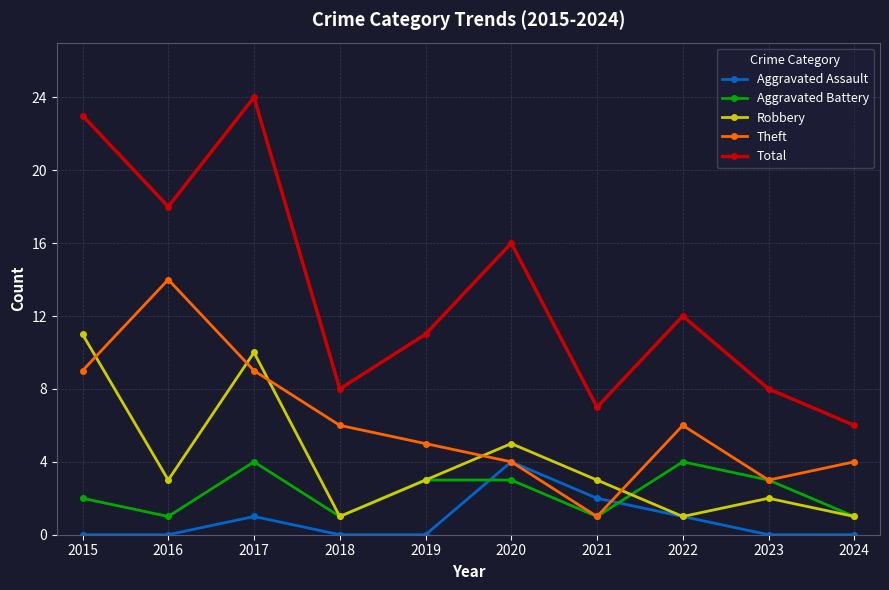

How many Aggravated Assault values are between 0 and 1?

8